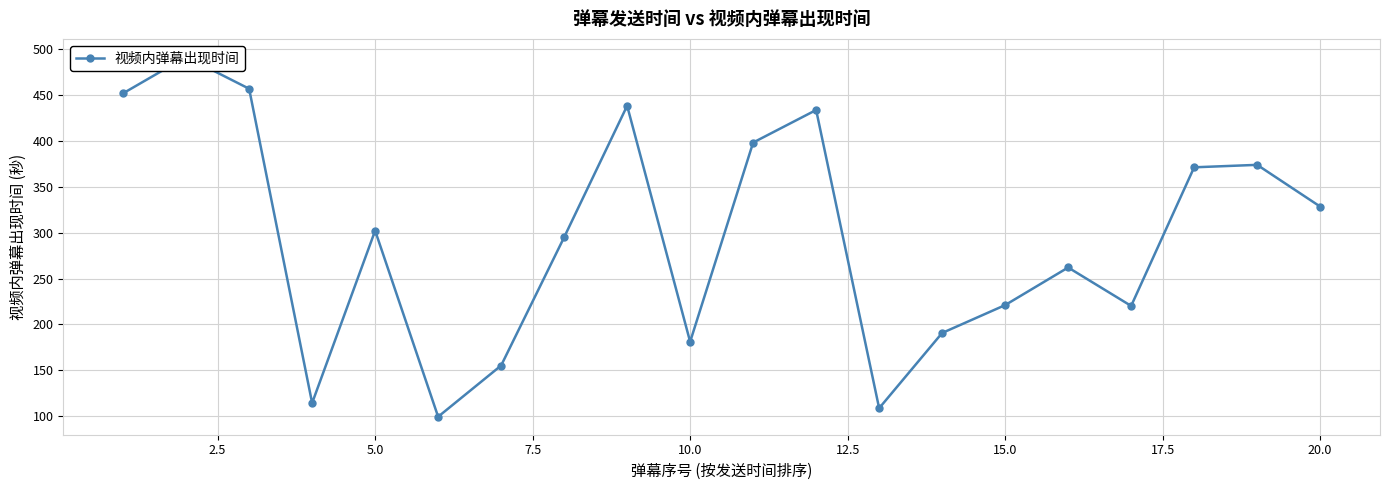

What is the value of the 17th point from the left?

220.1